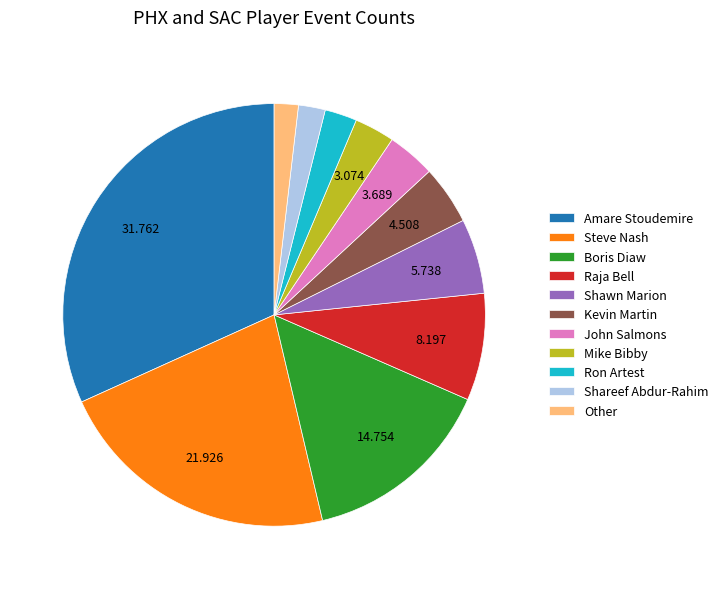

How many segments does this pie chart have?

11